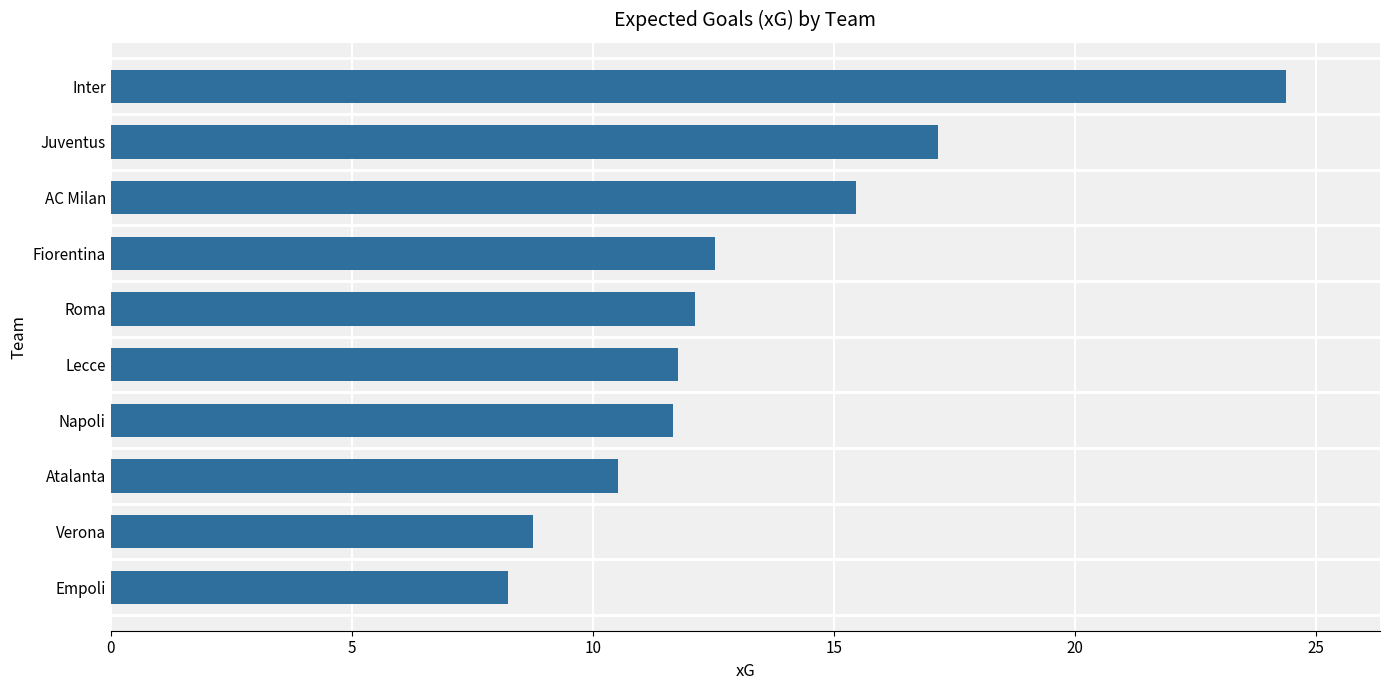

Where is the data nearest to the value 16?

AC Milan